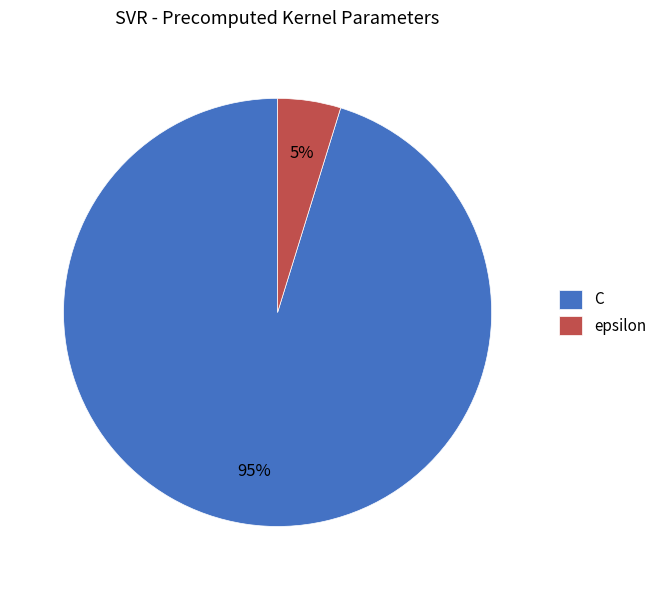

Which has a higher value, epsilon or C?

C